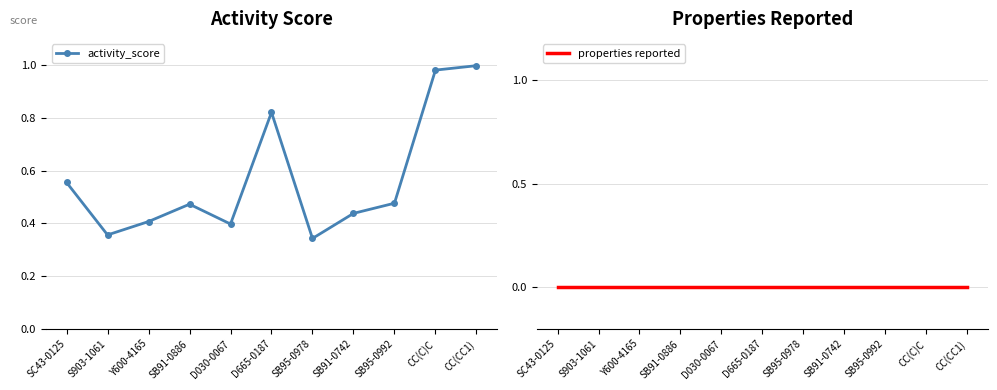

List the labels in order of activity_score value, smallest first.

SB95-0978, S903-1061, D030-0067, Y600-4165, SB91-0742, SB91-0886, SB95-0992, SC43-0125, D665-0187, CC(C)C, CC(CC1)